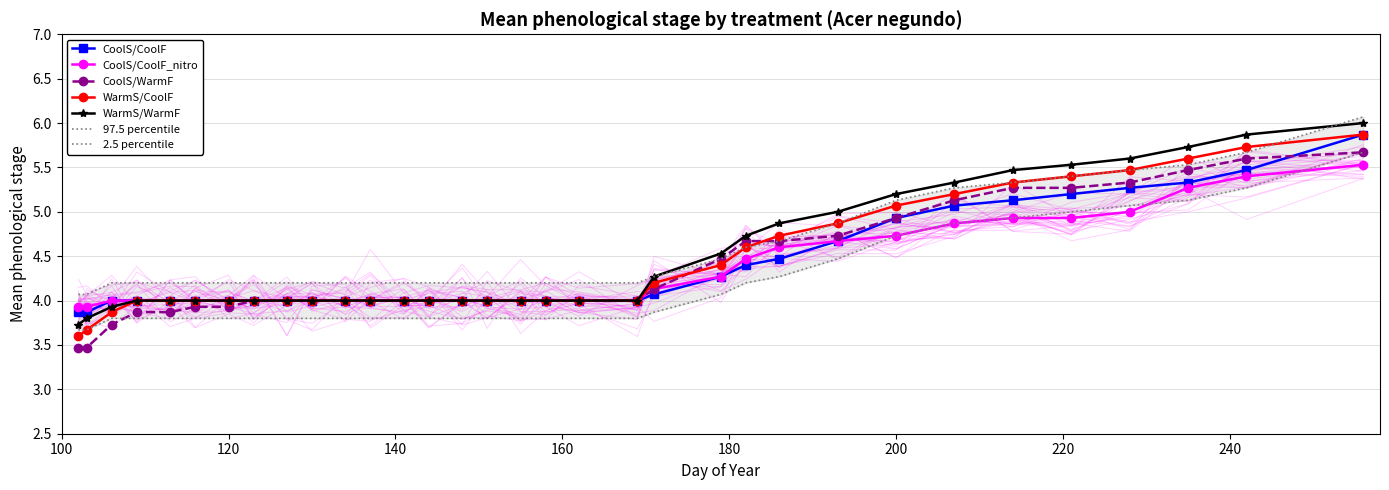

What is the highest value of the WarmS/WarmF series?

6.0